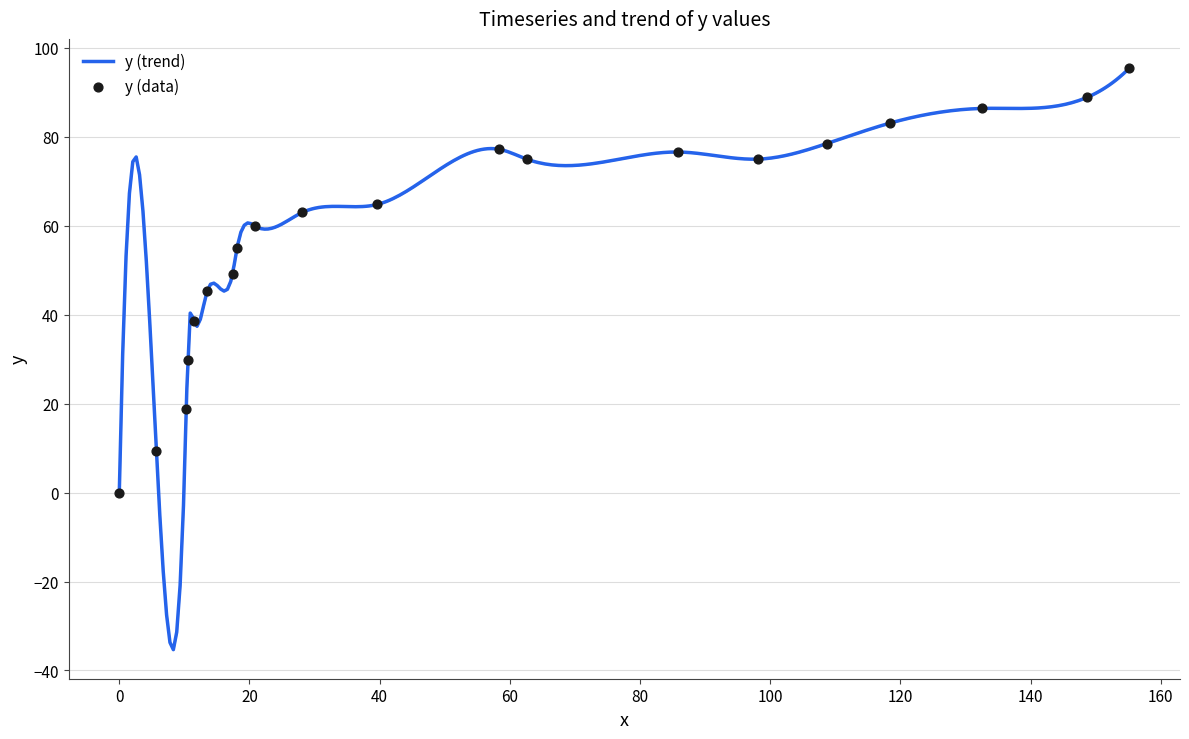

What is the minimum value for y (trend)?

-35.3